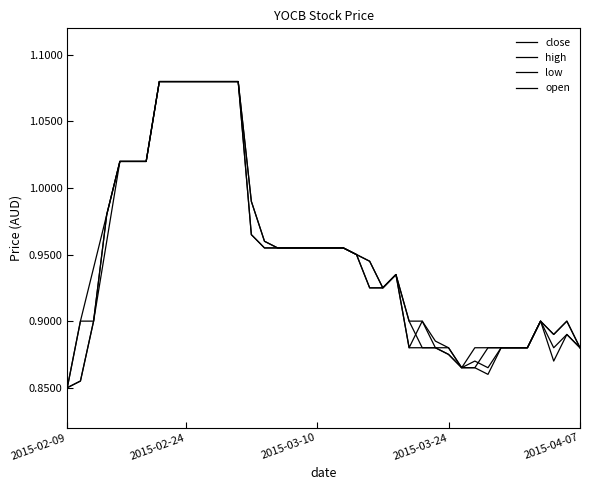

At how many categories does at least one series exceed 0?

40